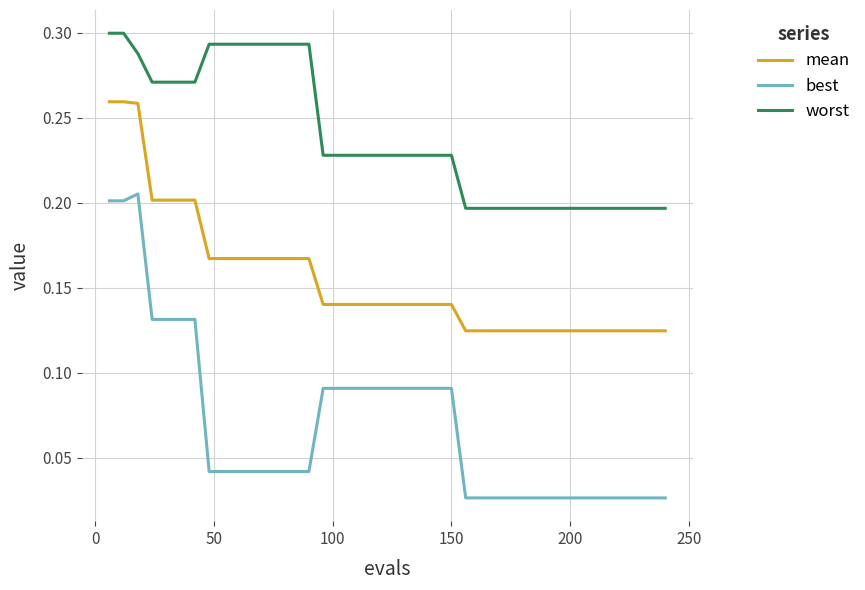

List the series in order of their peak value, highest first.

worst, mean, best